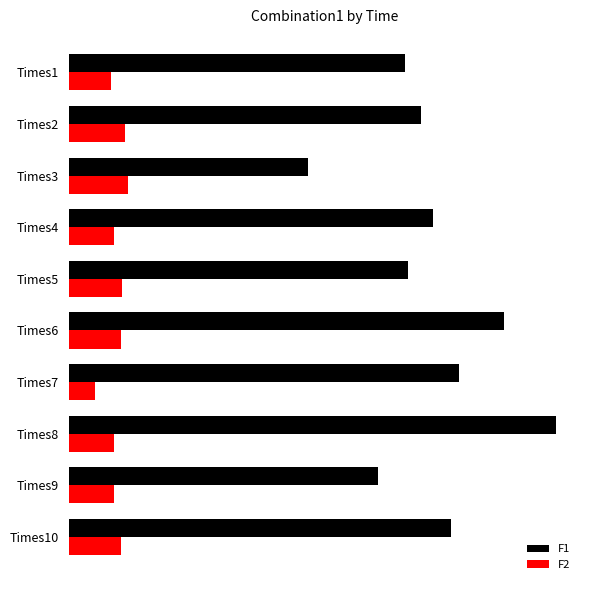

What is the sum of all F2 values?

4724.3